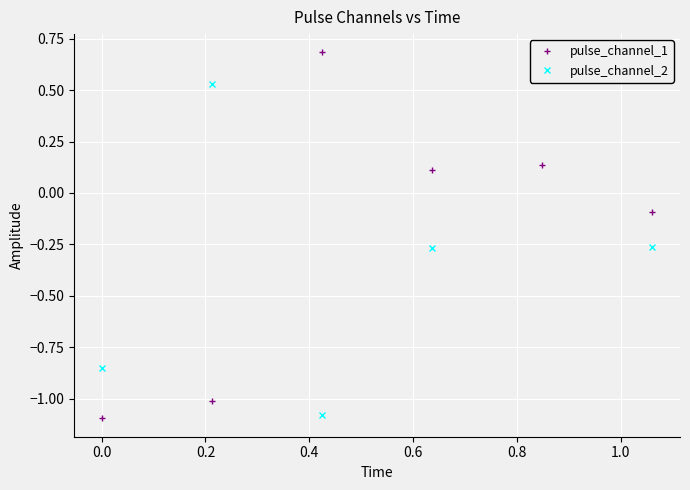

What is the value of the pulse_channel_1 point at the 2nd from the left?

-1.0